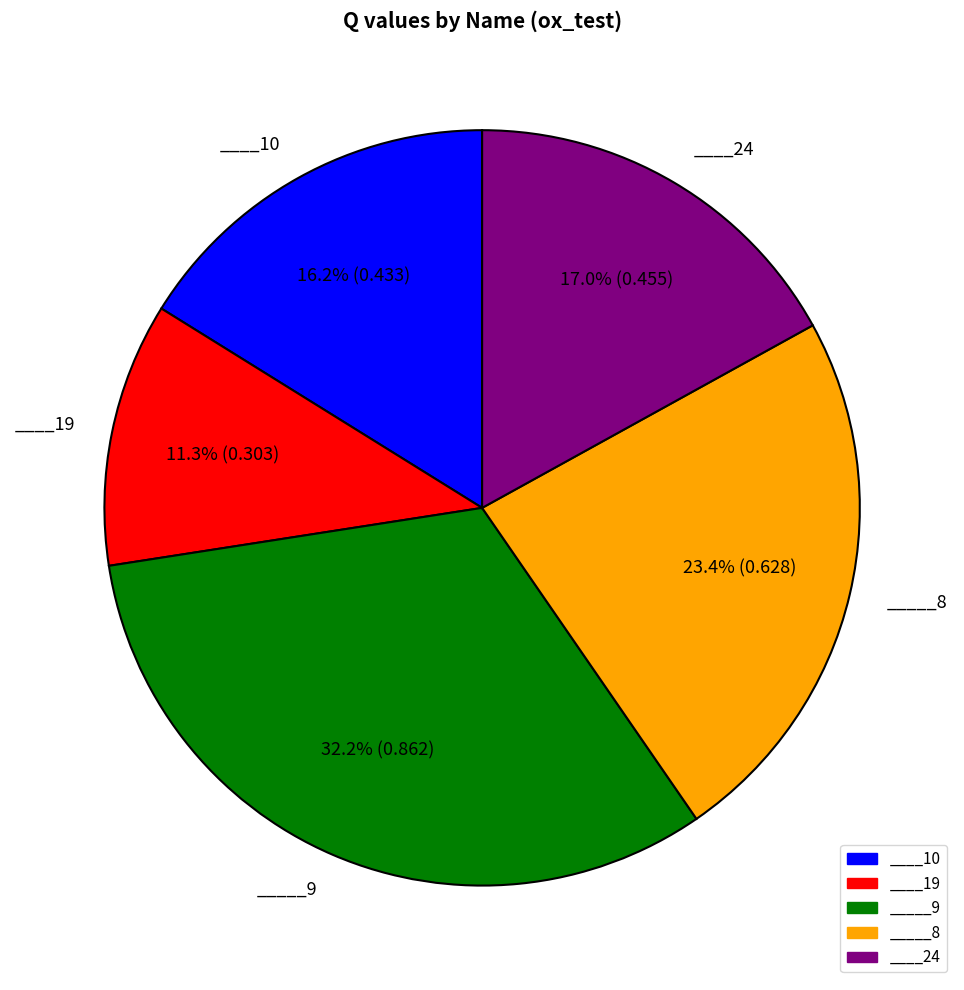

How many slices are in this pie chart?

5